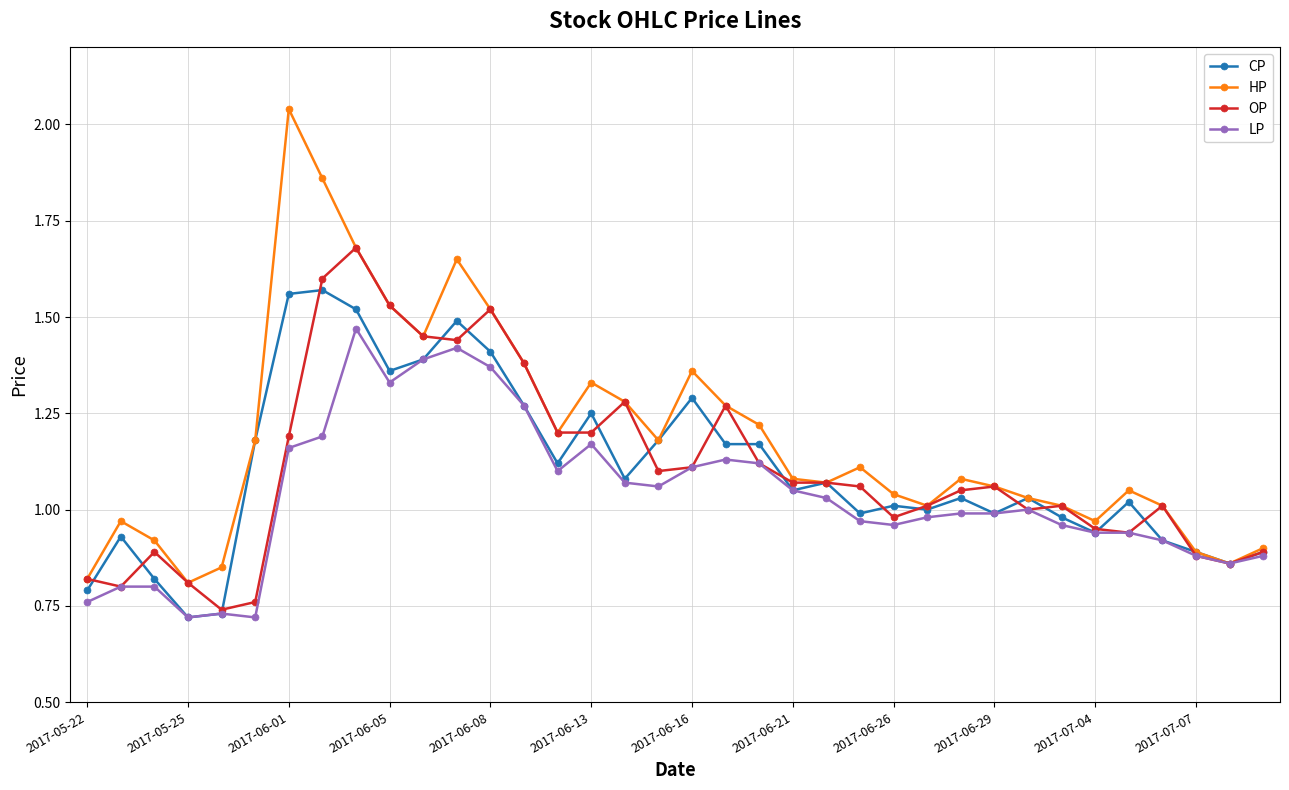

What are all the series names shown in the legend?

CP, HP, OP, LP